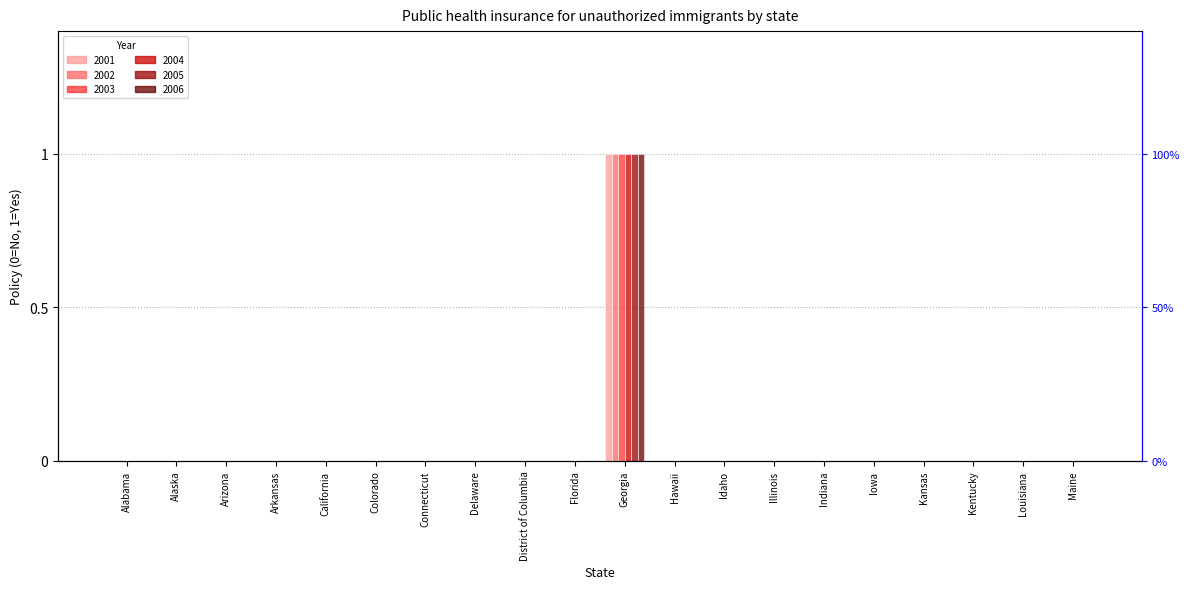

Which has a higher value, Hawaii or Florida?

Hawaii